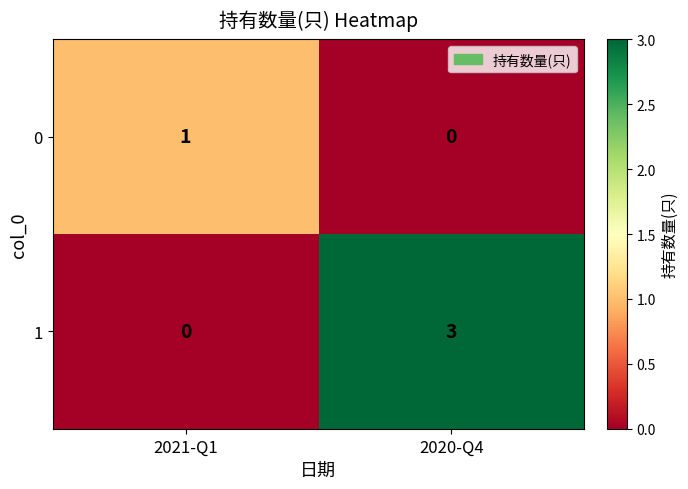

The value of 0 at 2021-Q1 is 1. True or false?

True